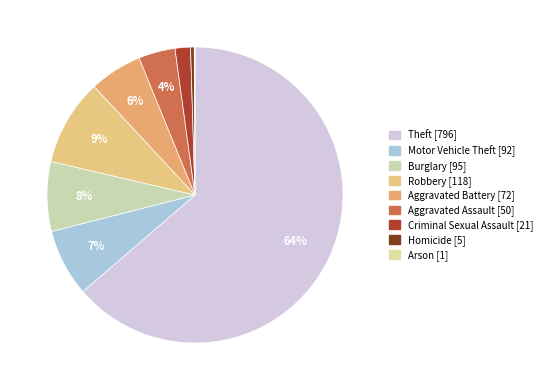

What percentage do Criminal Sexual Assault and Theft together represent?

65.4%